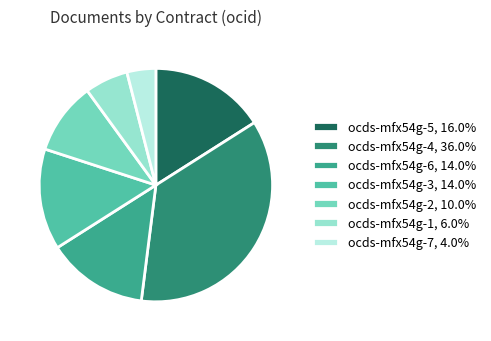

Which slice is the largest?

ocds-mfx54g-4